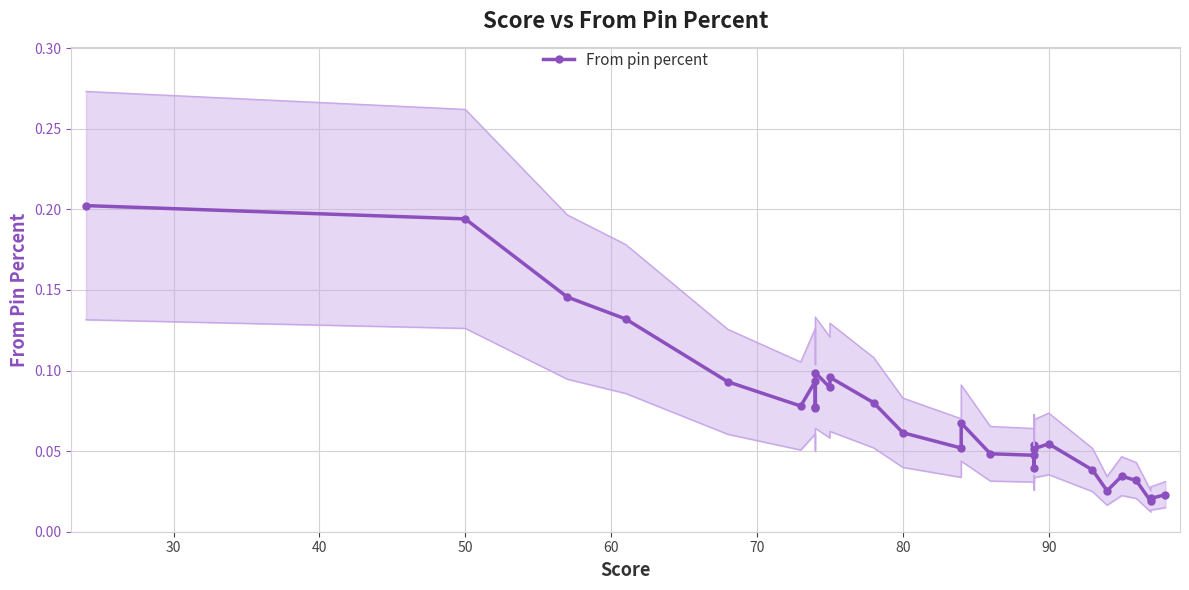

How many lines are shown in the chart?

1